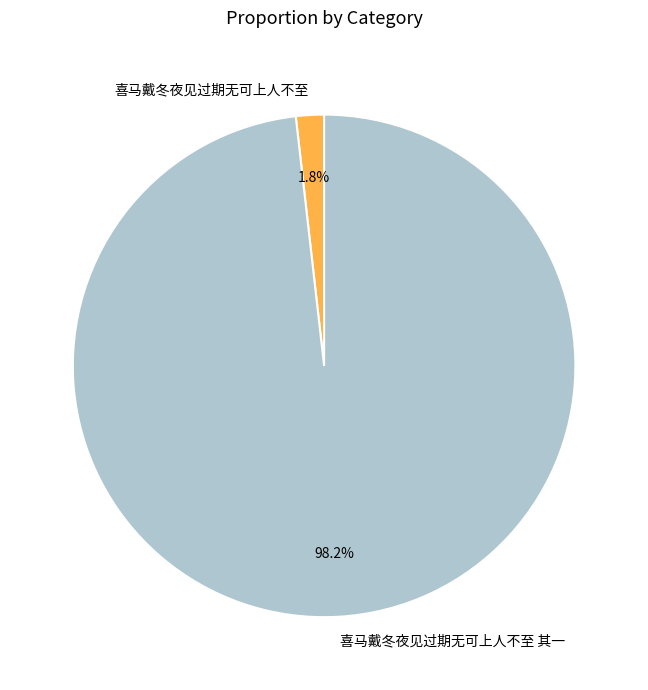

Is there any slice that represents more than half of the pie?

Yes